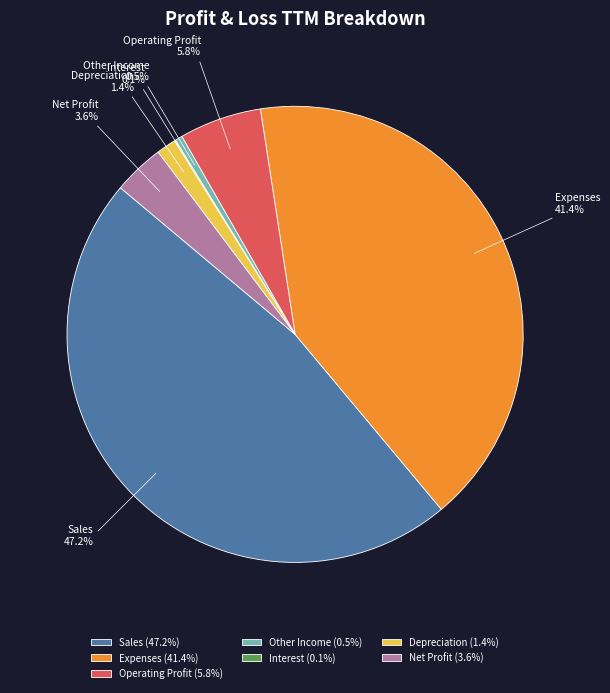

Approximately how many times larger is the value at Net Profit compared to Other Income?

7.1